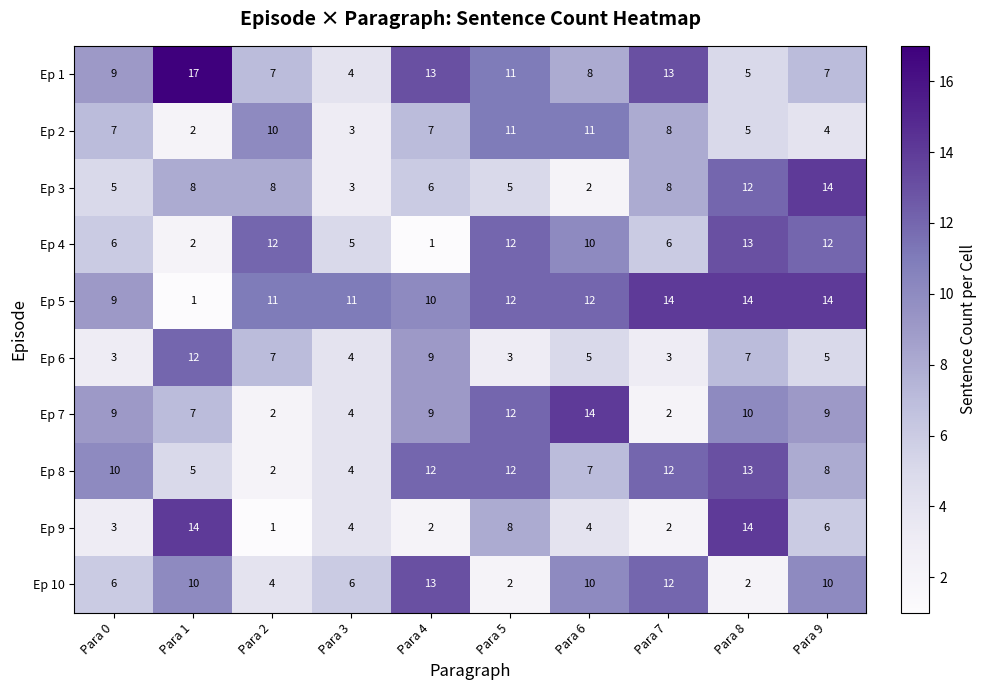

The value of Ep 4 at Para 5 is 12. True or false?

True